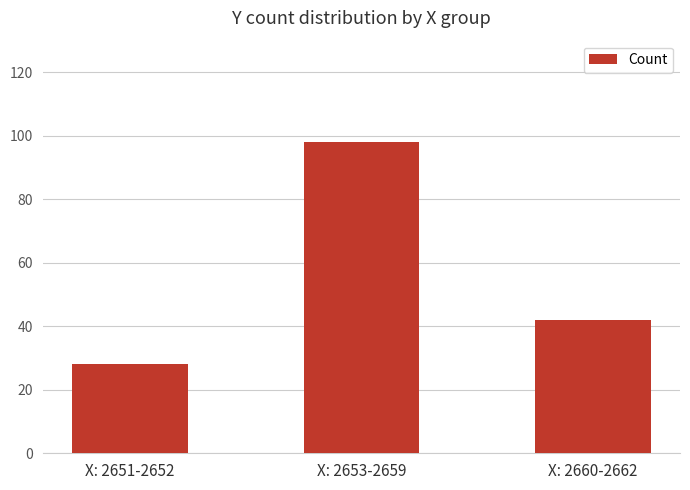

How many categories are shown in the chart?

3